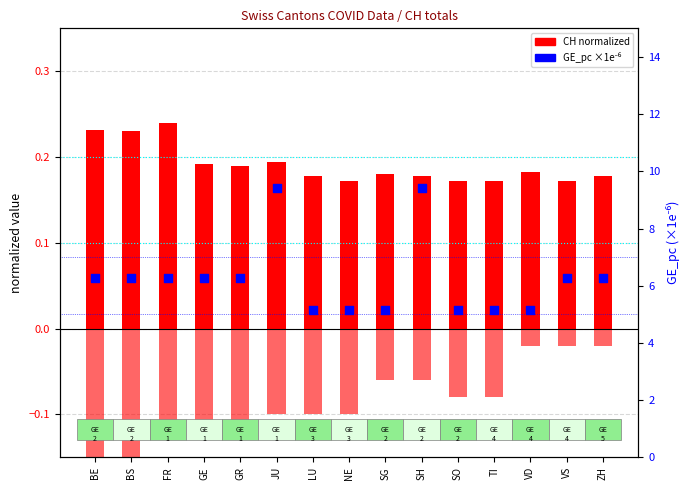

Which series contains the highest Y value?

GE_pc (×1e-6)